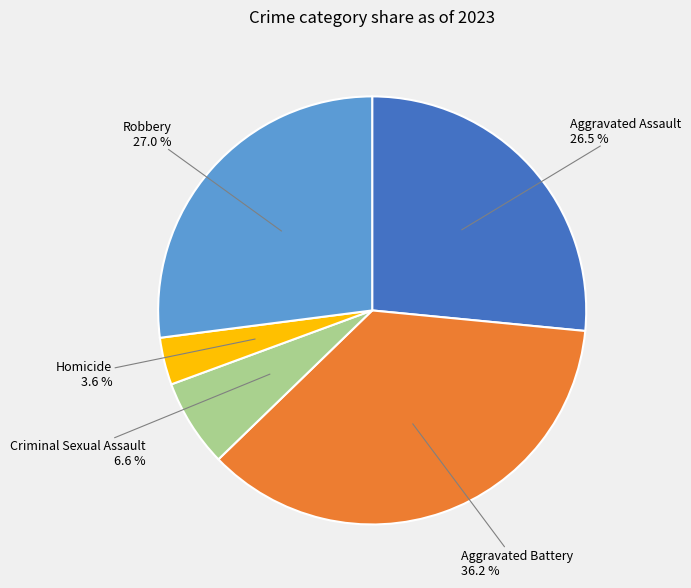

Does Aggravated Battery represent more than half of the total?

No